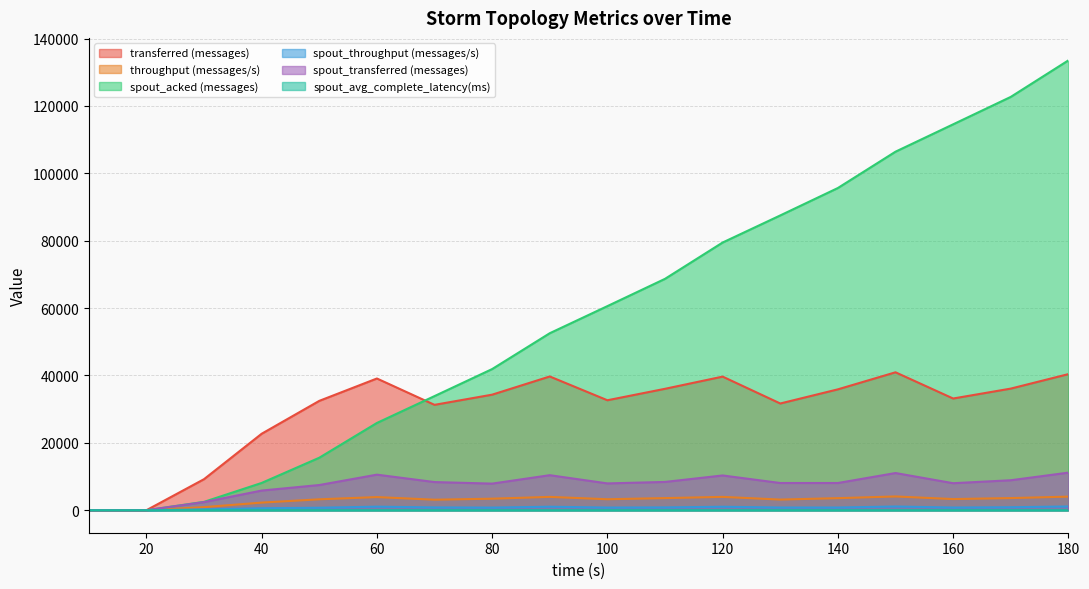

How many data points in spout_transferred (messages) are less than 8080?

8